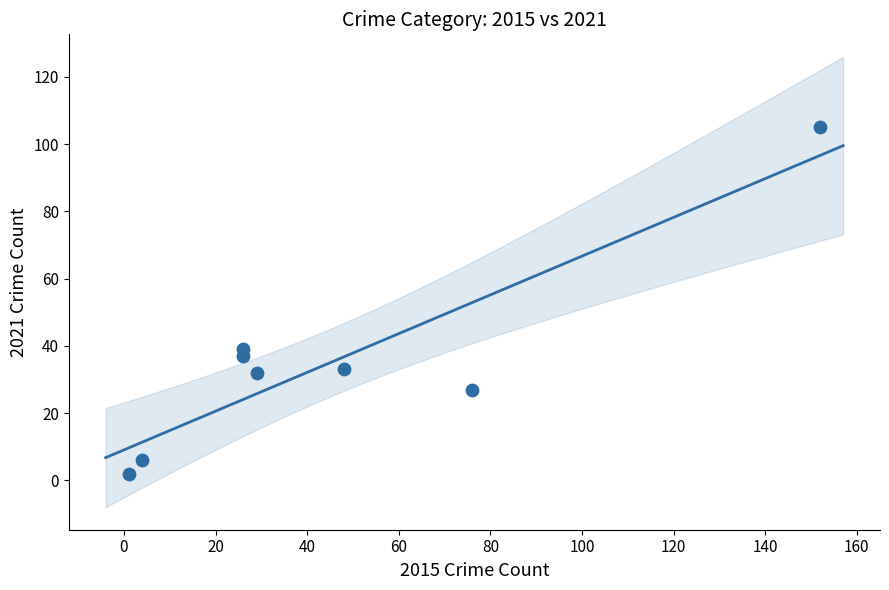

What is the average X value?

45